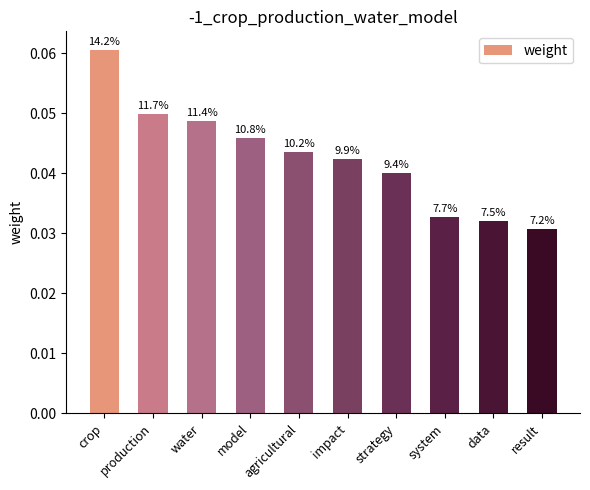

Are the bars horizontal?

No